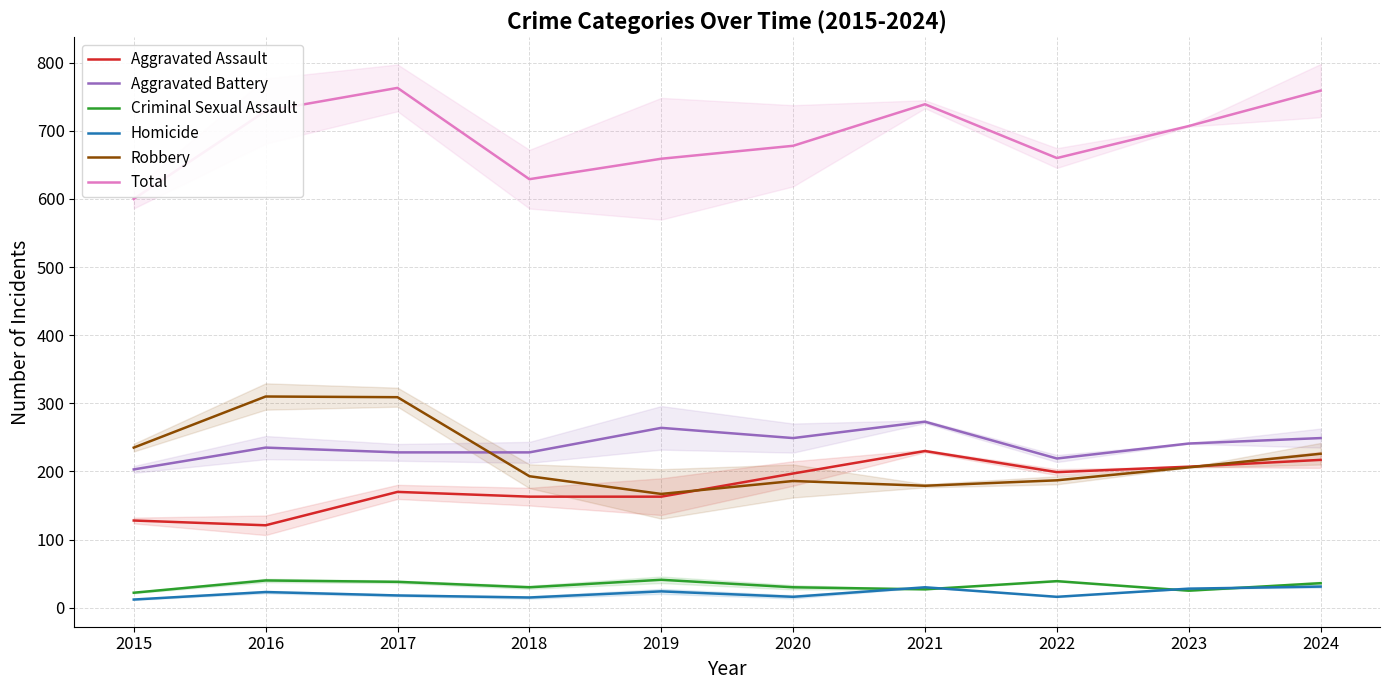

What is the maximum value for Criminal Sexual Assault?

41